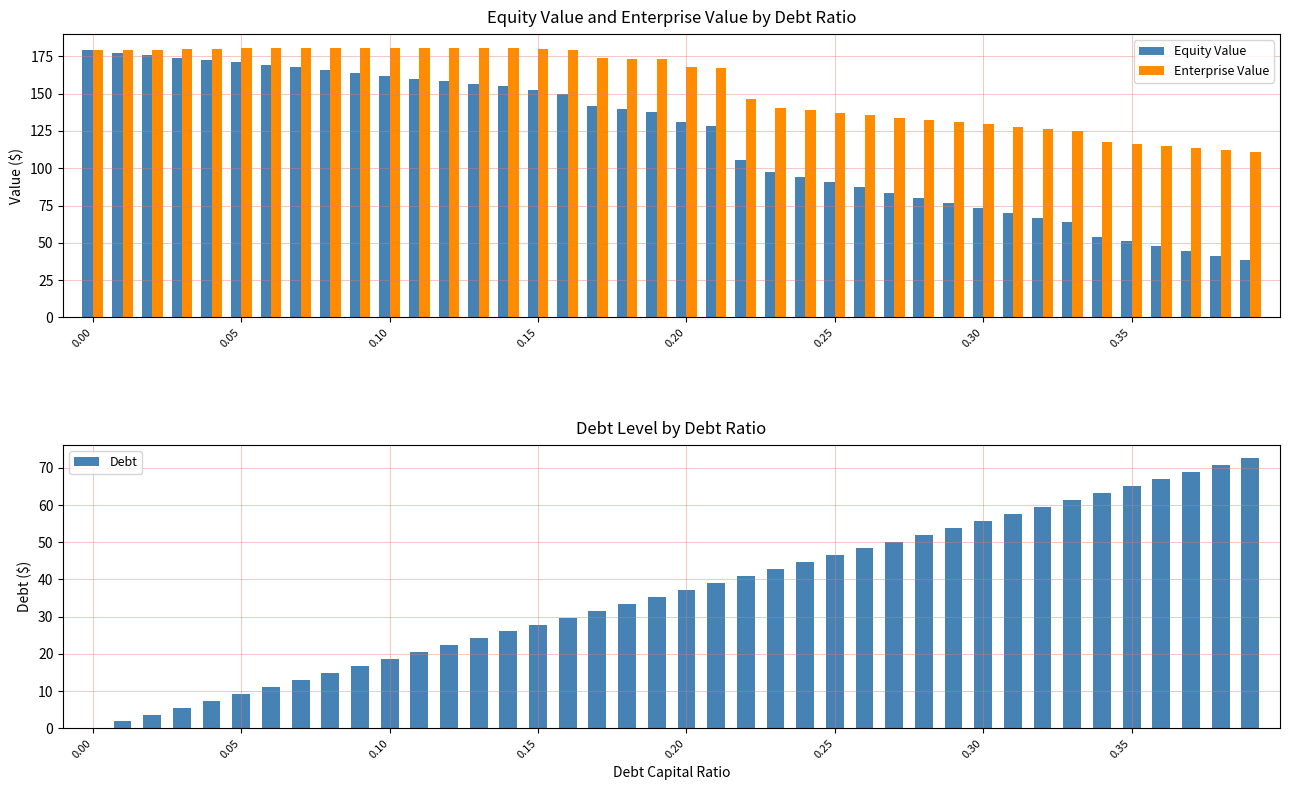

What is the maximum value for Enterprise Value?

180.8